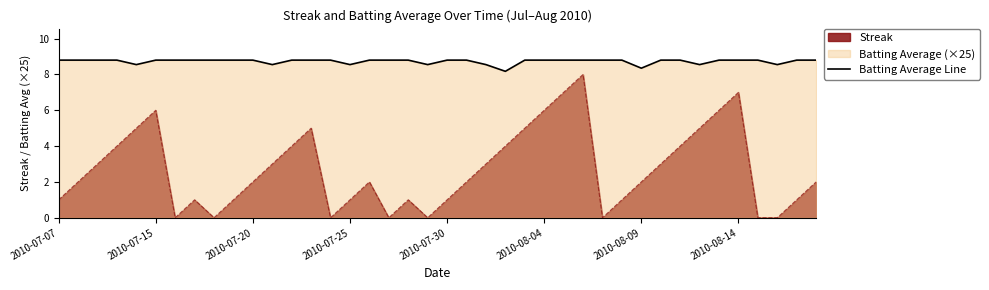

What is the minimum value shown in the chart?

0.0